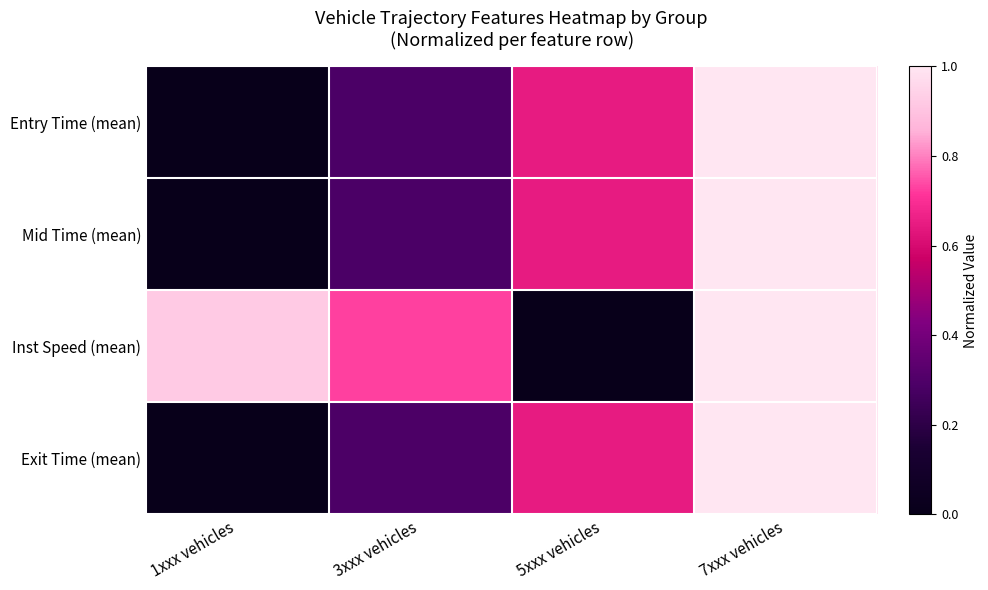

Reading left to right, extract all data points from this chart.

Entry Time (mean): 1xxx vehicles=0.0	3xxx vehicles=0.3	5xxx vehicles=0.6	7xxx vehicles=1.0
Mid Time (mean): 1xxx vehicles=0.0	3xxx vehicles=0.3	5xxx vehicles=0.6	7xxx vehicles=1.0
Inst Speed (mean): 1xxx vehicles=0.9	3xxx vehicles=0.7	5xxx vehicles=0.0	7xxx vehicles=1.0
Exit Time (mean): 1xxx vehicles=0.0	3xxx vehicles=0.3	5xxx vehicles=0.6	7xxx vehicles=1.0